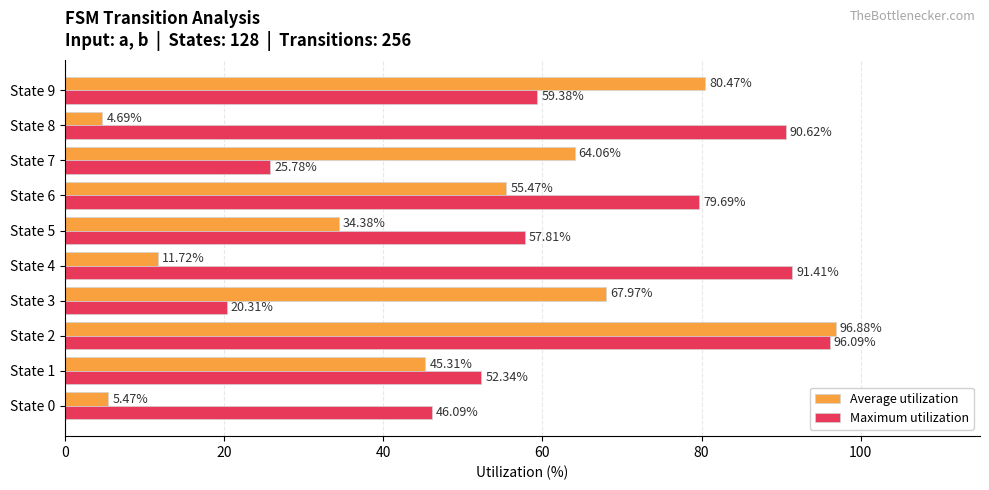

What is the sum of all Average utilization values?

466.4